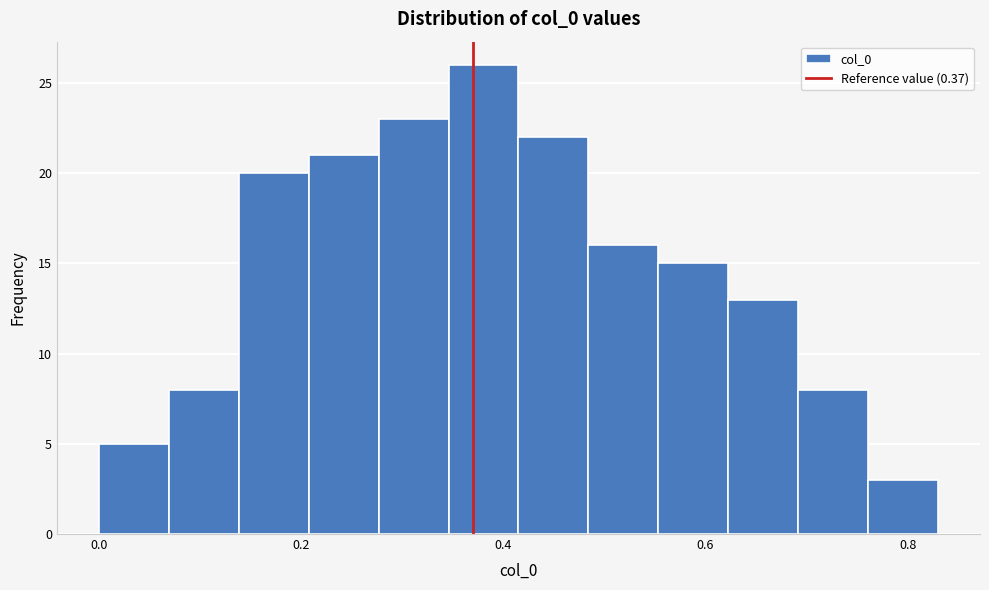

Around what value on the x-axis is the tallest bar? Give the approximate position of its centre, as read against the axis.

0.38